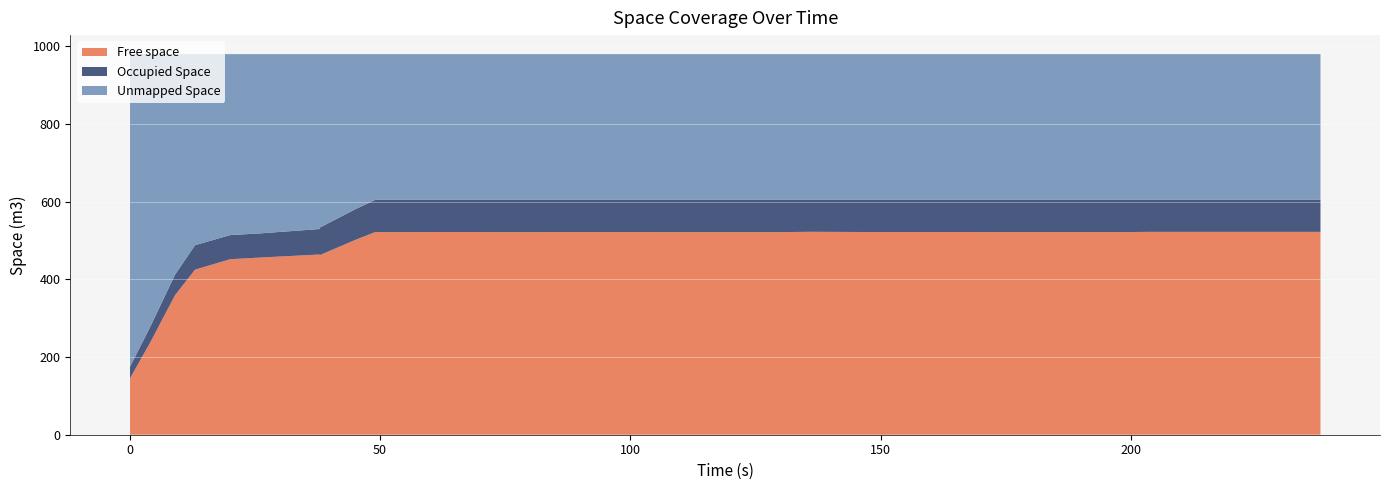

Reading right to left, extract all data points from this chart.

Free space: 522.4	522.4	522.4	522.4	522.4	522.4	521.8	521.8	521.8	521.8	521.8	522.0	522.0	522.0	522.0	522.0	522.5	521.8	521.8	521.8	521.8	521.8	521.8	521.8	521.8	521.8	521.8	522.0	522.0	521.8	521.8	501.6	462.3	464.0	456.2	451.9	425.0	359.5	236.6	145.4
Occupied Space: 82.4	82.4	82.4	82.4	82.4	82.4	83.0	83.0	83.0	83.0	83.0	82.8	82.8	82.8	82.8	82.8	82.2	83.0	83.0	83.0	83.0	83.0	82.9	82.9	82.9	83.0	83.0	82.8	82.8	83.0	83.0	79.0	70.8	65.6	62.2	62.1	63.0	52.9	40.1	30.0
Unmapped Space: 375.2	375.2	375.2	375.2	375.2	375.2	375.2	375.2	375.2	375.2	375.2	375.2	375.2	375.2	375.2	375.2	375.2	375.2	375.2	375.2	375.2	375.2	375.2	375.2	375.2	375.2	375.2	375.2	375.2	375.2	375.2	399.4	446.9	450.3	461.5	466.0	491.9	567.7	703.3	804.6